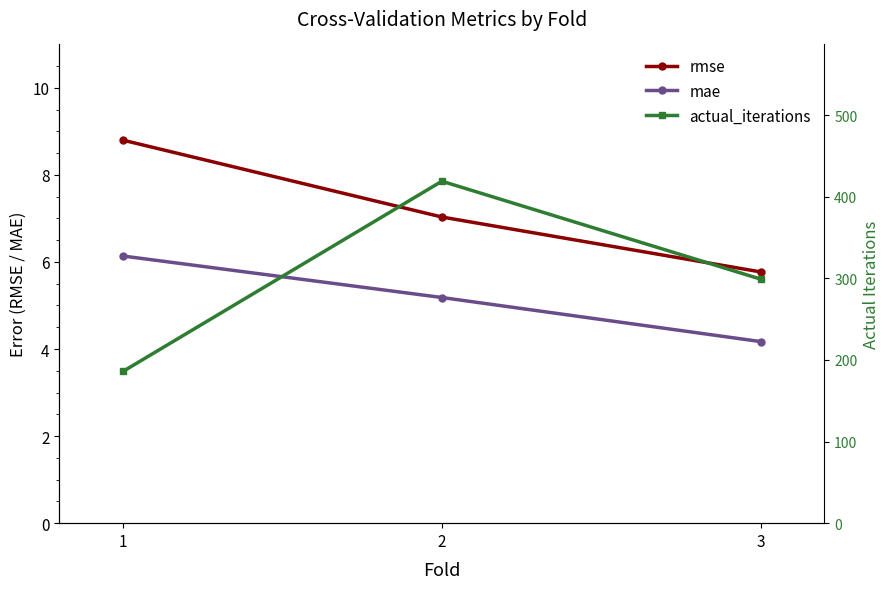

Which category has the highest value across all series?

2